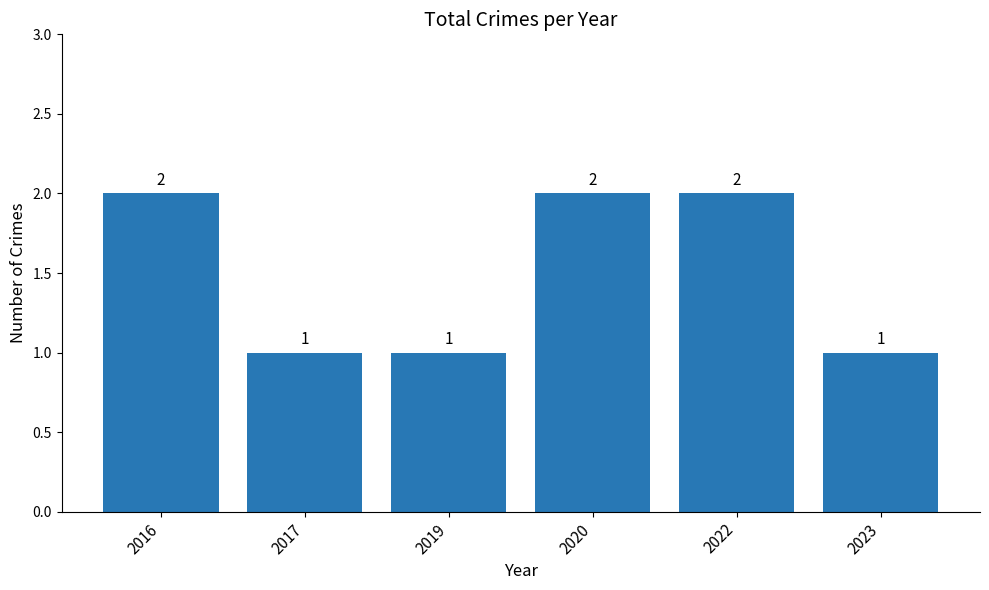

What is the sum of all values?

9